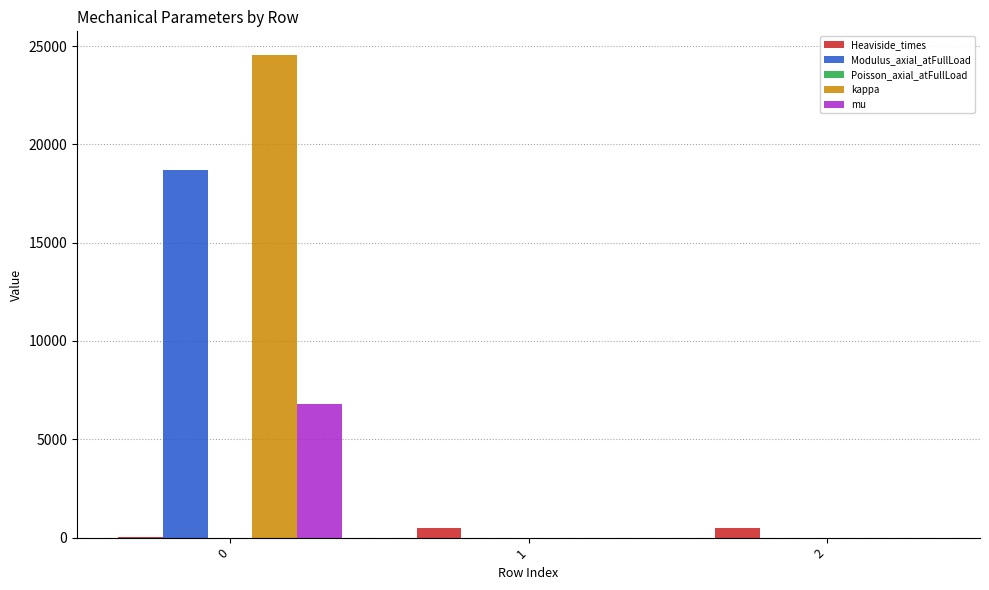

Count the number of data series in this chart.

5